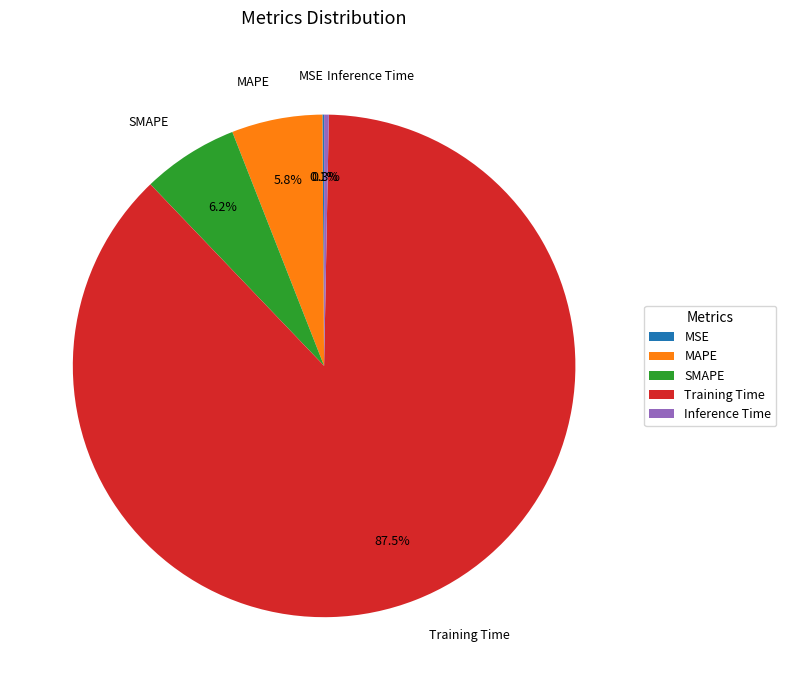

Does any single category account for the majority?

Yes